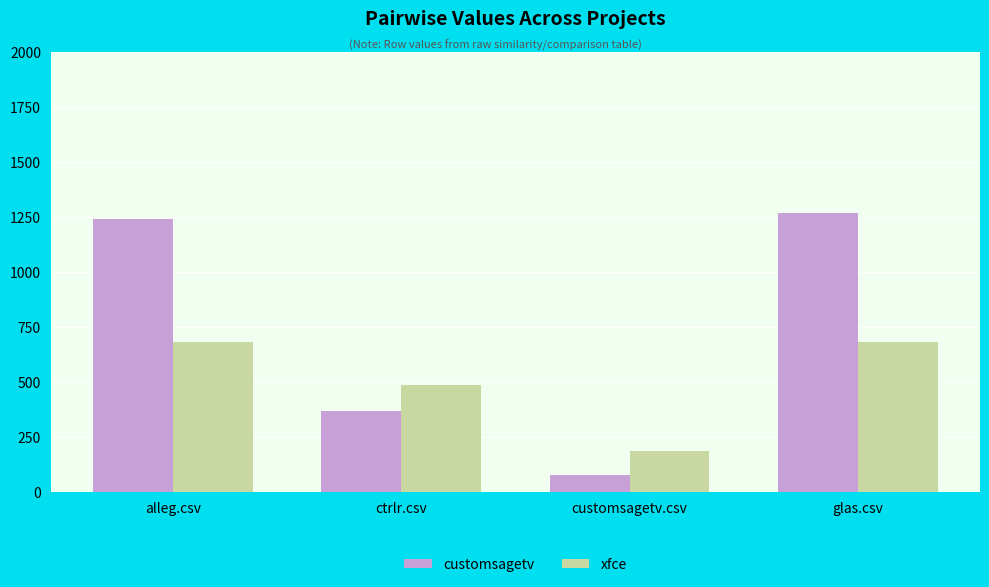

What is the label of the 4th bar from the left?

glas.csv